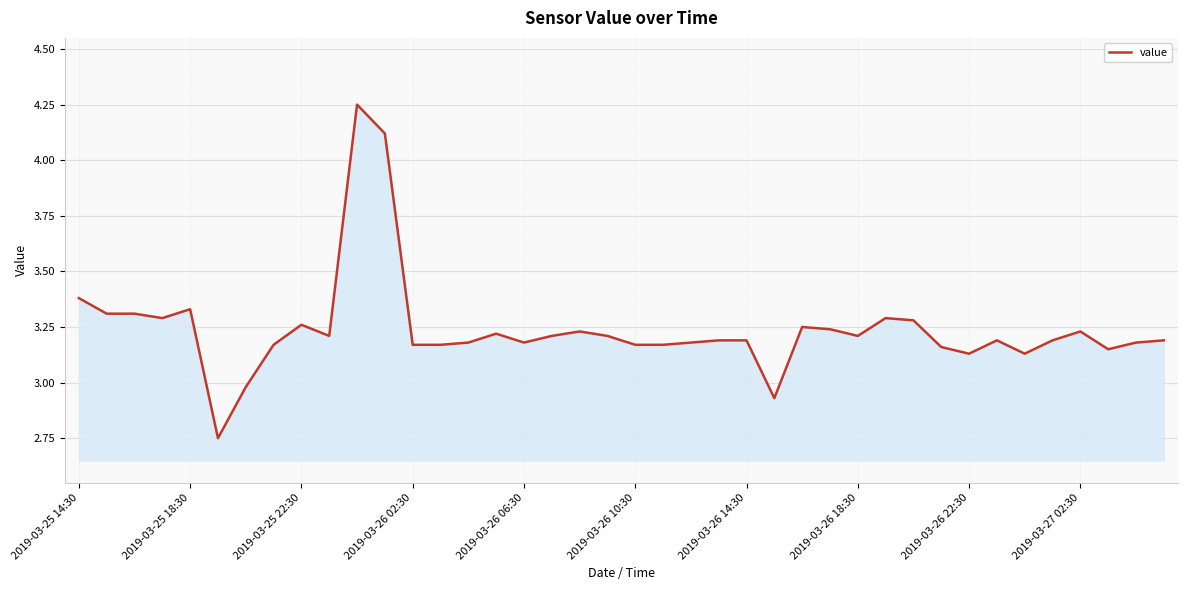

What is the difference between the maximum and minimum values?

1.5